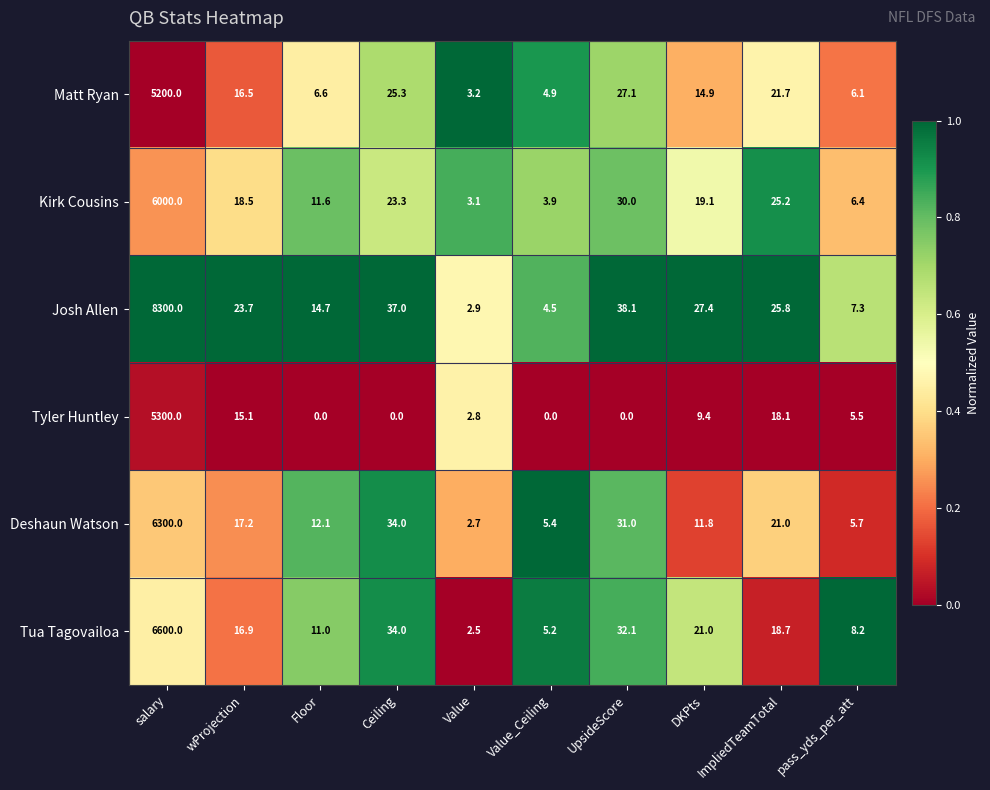

At which category is the sum across all series the highest?

salary